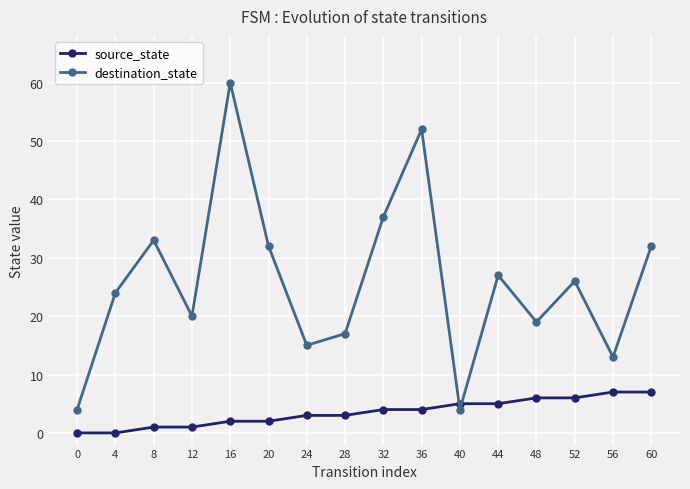

After their last crossing, which series has the higher values: destination_state or source_state?

destination_state